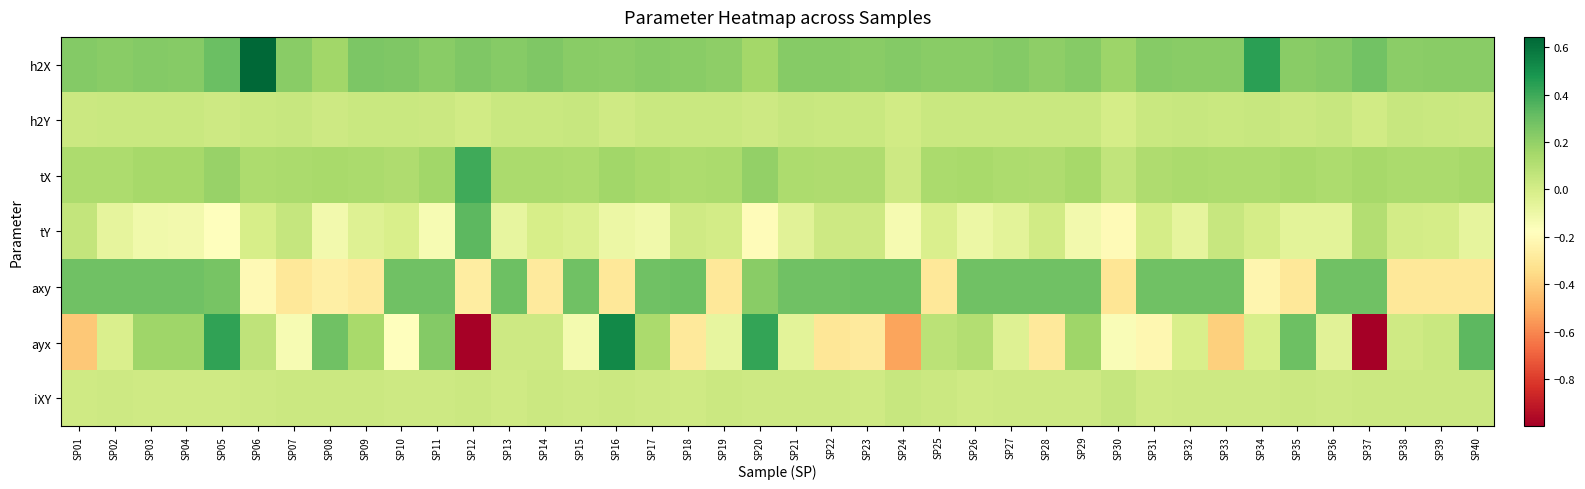

Reading left to right, transcribe all the data shown in this chart.

h2X: SP01=0.2	SP02=0.2	SP03=0.2	SP04=0.2	SP05=0.3	SP06=0.6	SP07=0.2	SP08=0.2	SP09=0.3	SP10=0.2	SP11=0.2	SP12=0.2	SP13=0.2	SP14=0.2	SP15=0.2	SP16=0.2	SP17=0.2	SP18=0.2	SP19=0.2	SP20=0.2	SP21=0.2	SP22=0.2	SP23=0.2	SP24=0.2	SP25=0.2	SP26=0.2	SP27=0.2	SP28=0.2	SP29=0.2	SP30=0.2	SP31=0.2	SP32=0.2	SP33=0.2	SP34=0.4	SP35=0.2	SP36=0.2	SP37=0.3	SP38=0.2	SP39=0.2	SP40=0.2
h2Y: SP01=0.0	SP02=0.0	SP03=0.0	SP04=0.0	SP05=0.0	SP06=0.0	SP07=0.0	SP08=0.0	SP09=0.0	SP10=0.0	SP11=0.0	SP12=0.0	SP13=0.0	SP14=0.0	SP15=0.0	SP16=0.0	SP17=0.0	SP18=0.0	SP19=0.0	SP20=0.0	SP21=0.0	SP22=0.0	SP23=0.0	SP24=0.0	SP25=0.0	SP26=0.0	SP27=0.0	SP28=0.0	SP29=0.0	SP30=0.0	SP31=0.0	SP32=0.0	SP33=0.0	SP34=0.0	SP35=0.0	SP36=0.0	SP37=0.0	SP38=0.0	SP39=0.0	SP40=0.0
tX: SP01=0.1	SP02=0.1	SP03=0.1	SP04=0.1	SP05=0.2	SP06=0.1	SP07=0.1	SP08=0.1	SP09=0.1	SP10=0.1	SP11=0.2	SP12=0.4	SP13=0.1	SP14=0.1	SP15=0.1	SP16=0.2	SP17=0.1	SP18=0.1	SP19=0.1	SP20=0.2	SP21=0.1	SP22=0.1	SP23=0.1	SP24=0.0	SP25=0.1	SP26=0.1	SP27=0.1	SP28=0.1	SP29=0.1	SP30=0.1	SP31=0.1	SP32=0.1	SP33=0.1	SP34=0.1	SP35=0.1	SP36=0.1	SP37=0.1	SP38=0.1	SP39=0.1	SP40=0.1
tY: SP01=0.1	SP02=-0.1	SP03=-0.1	SP04=-0.1	SP05=-0.2	SP06=-0.0	SP07=0.1	SP08=-0.1	SP09=-0.0	SP10=-0.0	SP11=-0.1	SP12=0.3	SP13=-0.1	SP14=-0.0	SP15=-0.0	SP16=-0.1	SP17=-0.1	SP18=0.0	SP19=0.0	SP20=-0.2	SP21=-0.1	SP22=0.0	SP23=0.0	SP24=-0.1	SP25=-0.0	SP26=-0.1	SP27=-0.1	SP28=0.0	SP29=-0.1	SP30=-0.2	SP31=-0.0	SP32=-0.1	SP33=0.0	SP34=-0.0	SP35=-0.1	SP36=-0.1	SP37=0.1	SP38=0.0	SP39=-0.0	SP40=-0.1
axy: SP01=0.3	SP02=0.3	SP03=0.3	SP04=0.3	SP05=0.3	SP06=-0.2	SP07=-0.3	SP08=-0.3	SP09=-0.3	SP10=0.3	SP11=0.3	SP12=-0.3	SP13=0.3	SP14=-0.3	SP15=0.3	SP16=-0.3	SP17=0.3	SP18=0.3	SP19=-0.3	SP20=0.2	SP21=0.3	SP22=0.3	SP23=0.3	SP24=0.3	SP25=-0.3	SP26=0.3	SP27=0.3	SP28=0.3	SP29=0.3	SP30=-0.3	SP31=0.3	SP32=0.3	SP33=0.3	SP34=-0.2	SP35=-0.3	SP36=0.3	SP37=0.3	SP38=-0.3	SP39=-0.3	SP40=-0.3
ayx: SP01=-0.4	SP02=-0.0	SP03=0.2	SP04=0.2	SP05=0.4	SP06=0.1	SP07=-0.1	SP08=0.3	SP09=0.1	SP10=-0.2	SP11=0.2	SP12=-1.0	SP13=0.0	SP14=0.0	SP15=-0.1	SP16=0.5	SP17=0.1	SP18=-0.3	SP19=-0.1	SP20=0.4	SP21=-0.1	SP22=-0.3	SP23=-0.3	SP24=-0.5	SP25=0.1	SP26=0.1	SP27=-0.0	SP28=-0.3	SP29=0.2	SP30=-0.2	SP31=-0.2	SP32=-0.0	SP33=-0.4	SP34=-0.0	SP35=0.3	SP36=-0.0	SP37=-1.0	SP38=0.0	SP39=0.0	SP40=0.3
iXY: SP01=0.0	SP02=0.0	SP03=0.0	SP04=0.0	SP05=0.0	SP06=0.0	SP07=0.0	SP08=0.0	SP09=0.0	SP10=0.0	SP11=0.0	SP12=0.0	SP13=0.0	SP14=0.0	SP15=0.0	SP16=0.0	SP17=0.0	SP18=0.0	SP19=0.0	SP20=0.0	SP21=0.0	SP22=0.0	SP23=0.0	SP24=0.0	SP25=0.0	SP26=0.0	SP27=0.0	SP28=0.0	SP29=0.0	SP30=0.1	SP31=0.0	SP32=0.0	SP33=0.0	SP34=0.0	SP35=0.0	SP36=0.0	SP37=0.0	SP38=0.0	SP39=0.0	SP40=0.0